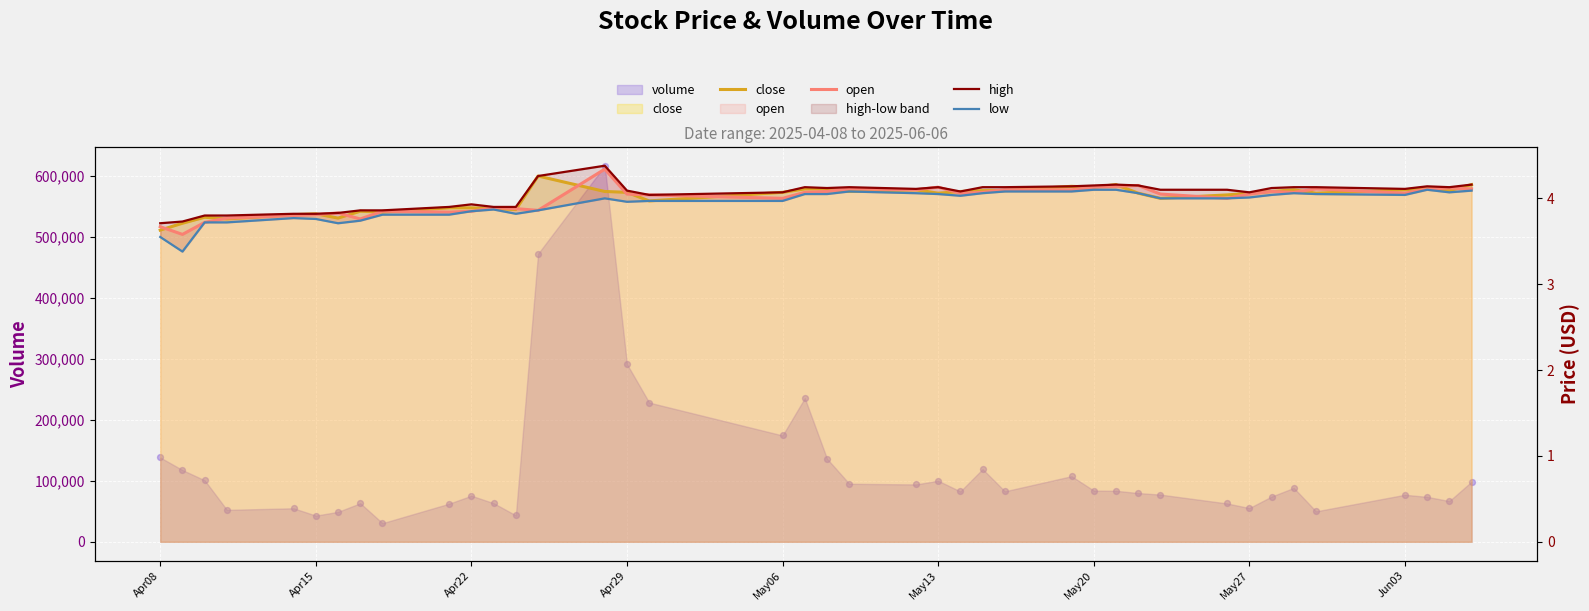

Which series has the largest total across all categories?

high